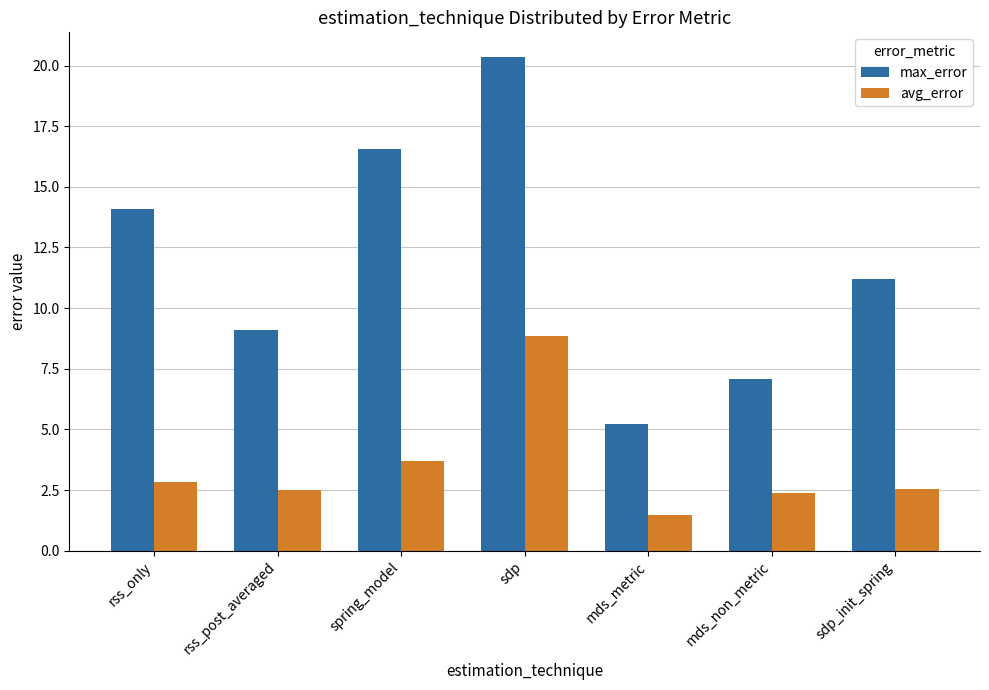

Reading left to right, list all the values displayed in this chart.

max_error: rss_only=14.1	rss_post_averaged=9.1	spring_model=16.6	sdp=20.4	mds_metric=5.2	mds_non_metric=7.1	sdp_init_spring=11.2
avg_error: rss_only=2.8	rss_post_averaged=2.5	spring_model=3.7	sdp=8.8	mds_metric=1.5	mds_non_metric=2.4	sdp_init_spring=2.5